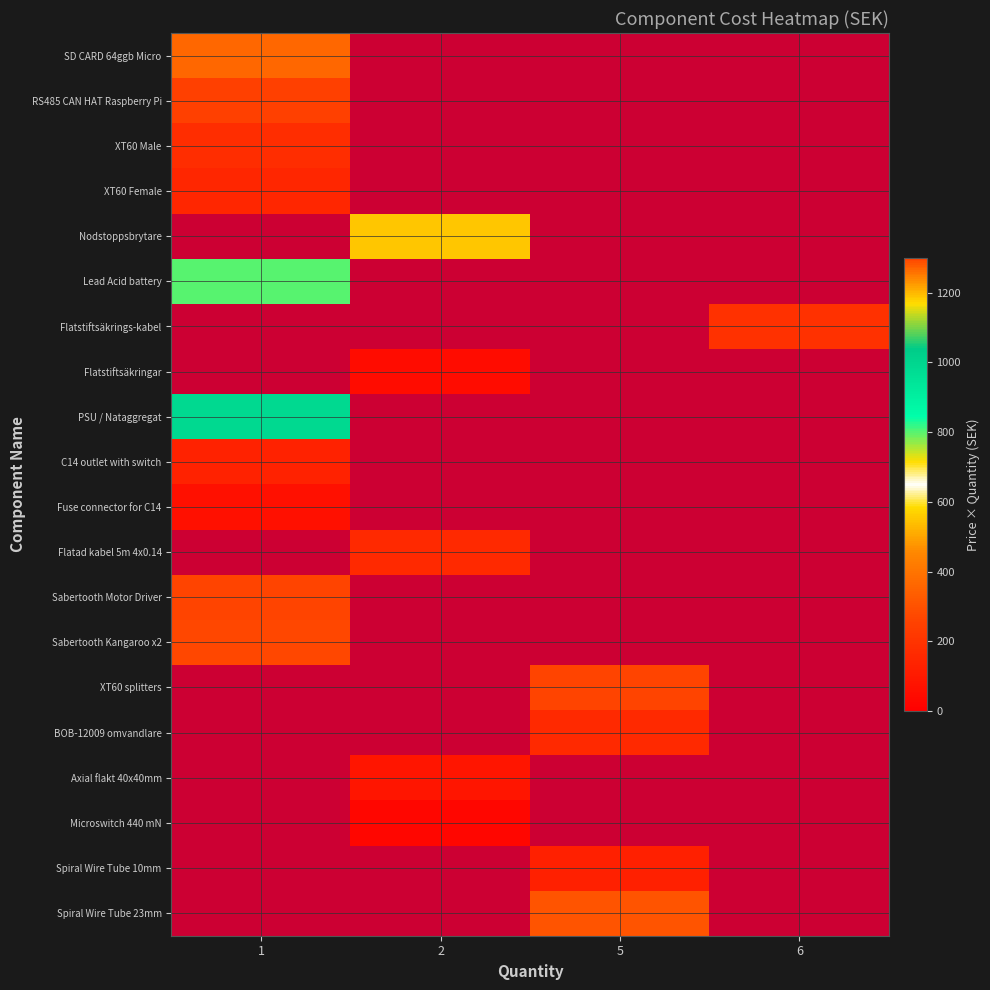

What is the smallest value displayed?

26.0